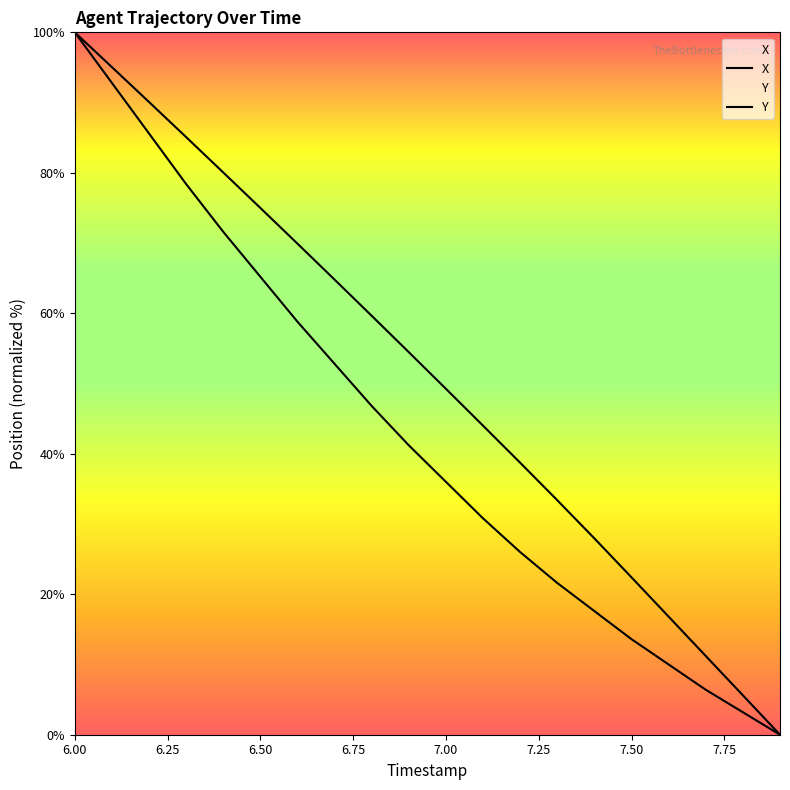

Which category has the highest value in the X series?

6.0